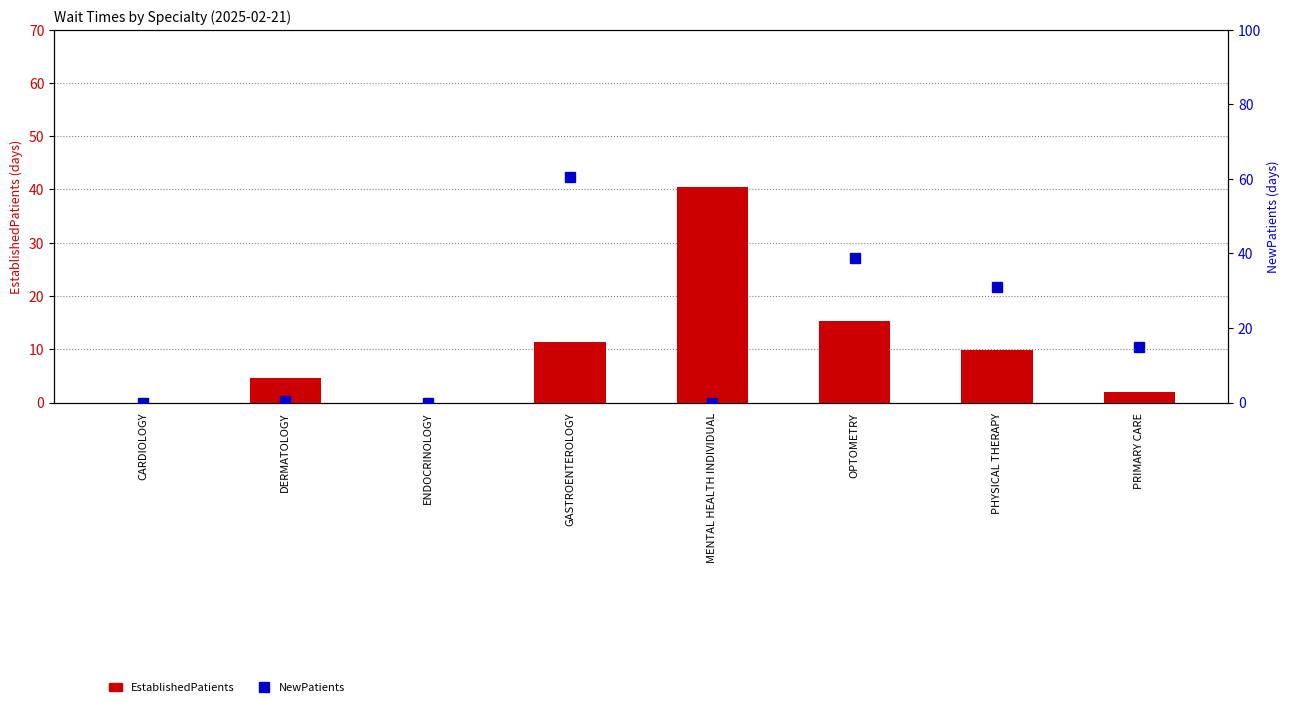

List the labels in order of EstablishedPatients value, largest first.

MENTAL HEALTH INDIVIDUAL, OPTOMETRY, GASTROENTEROLOGY, PHYSICAL THERAPY, DERMATOLOGY, PRIMARY CARE, CARDIOLOGY, ENDOCRINOLOGY